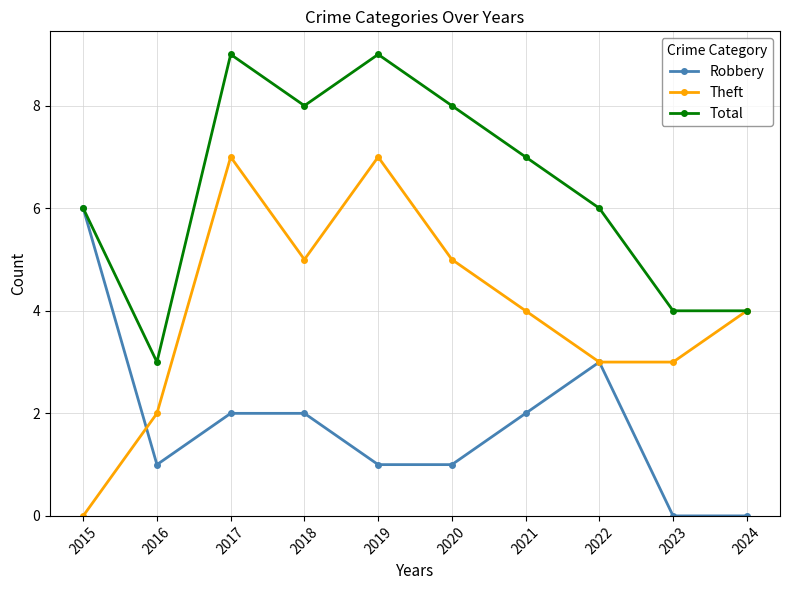

Which series has the largest total across all categories?

Total